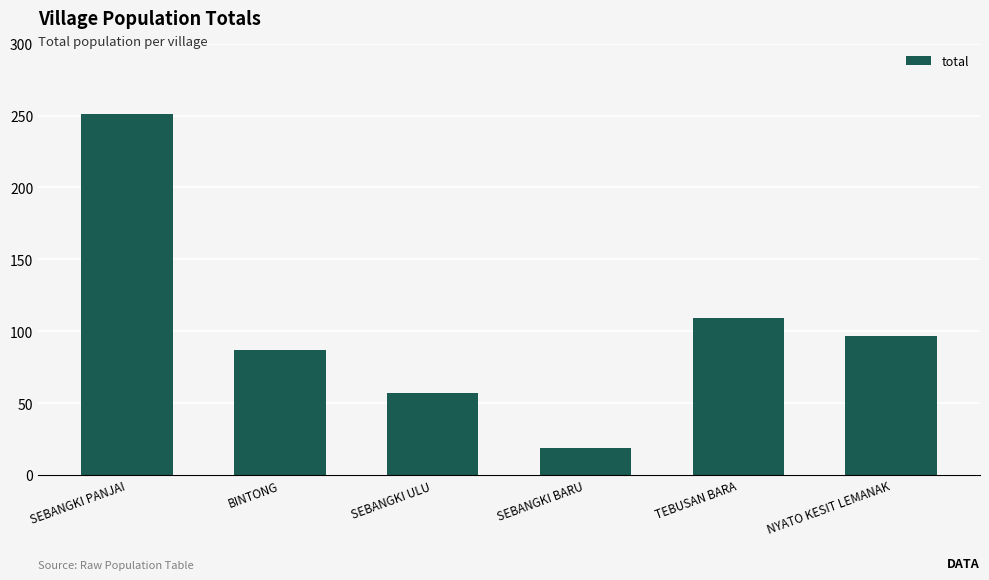

What is the label of the 2nd bar from the left?

BINTONG